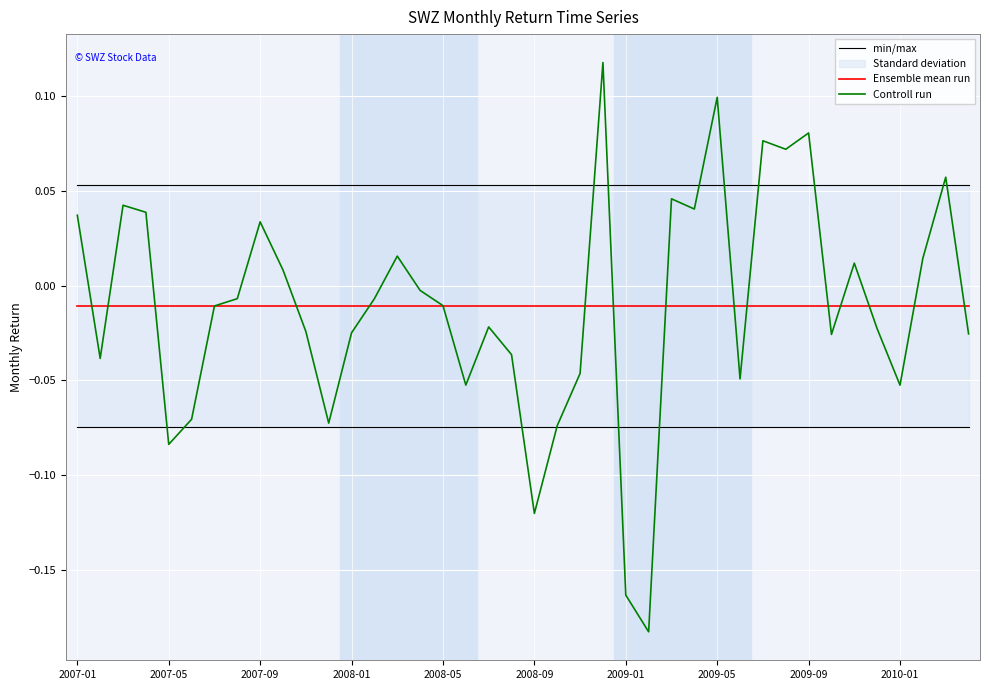

Where is Ensemble mean run nearest to the value 0?

2007-01